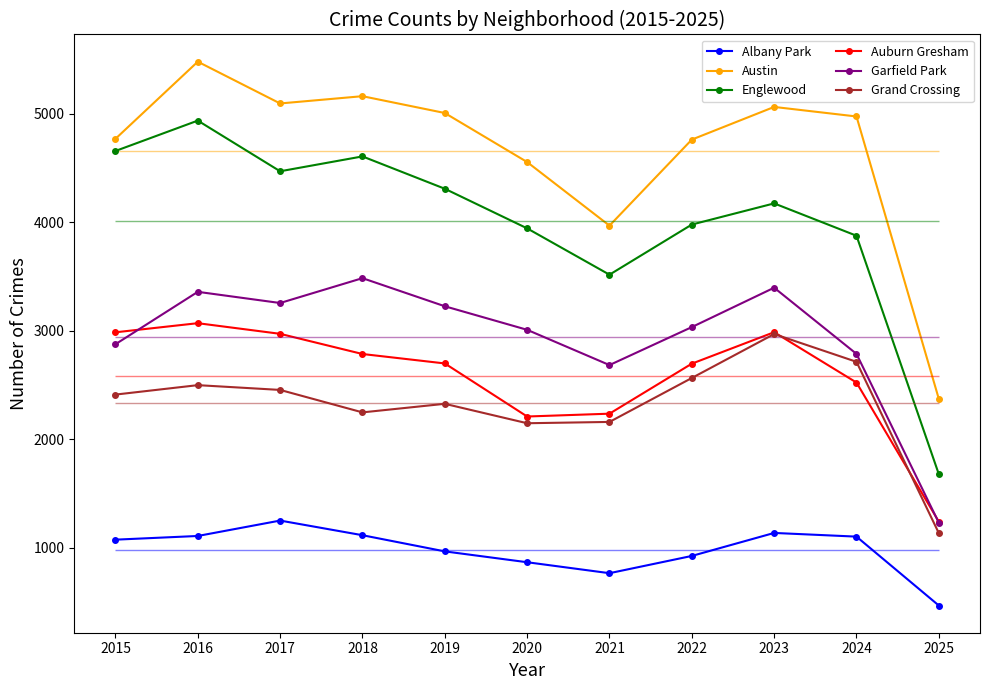

True or false: Grand Crossing and Albany Park intersect in this chart.

False